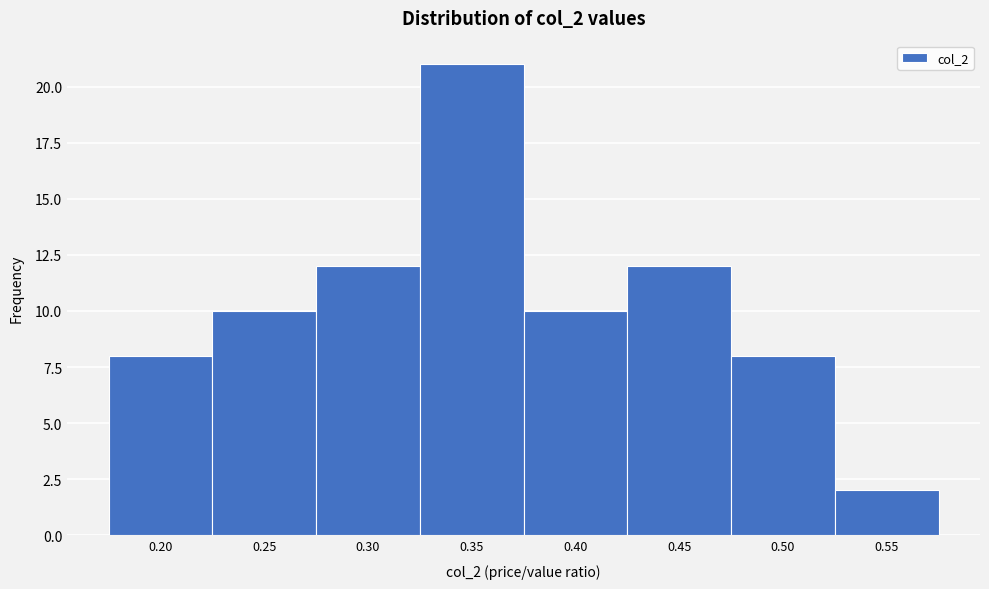

Reading right to left, extract all data points from this chart.

2	8	12	10	21	12	10	8